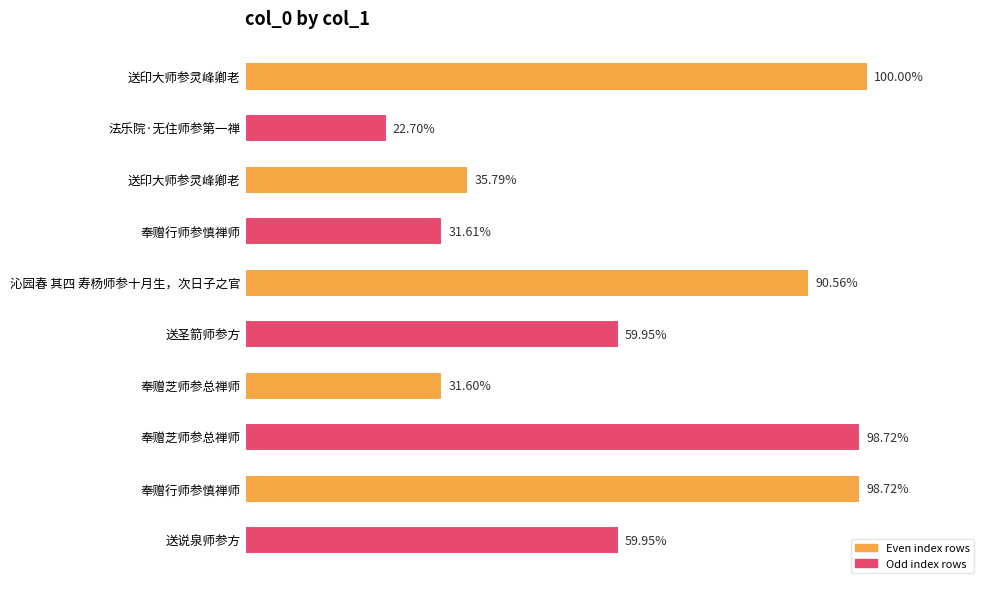

Are the bars horizontal?

Yes